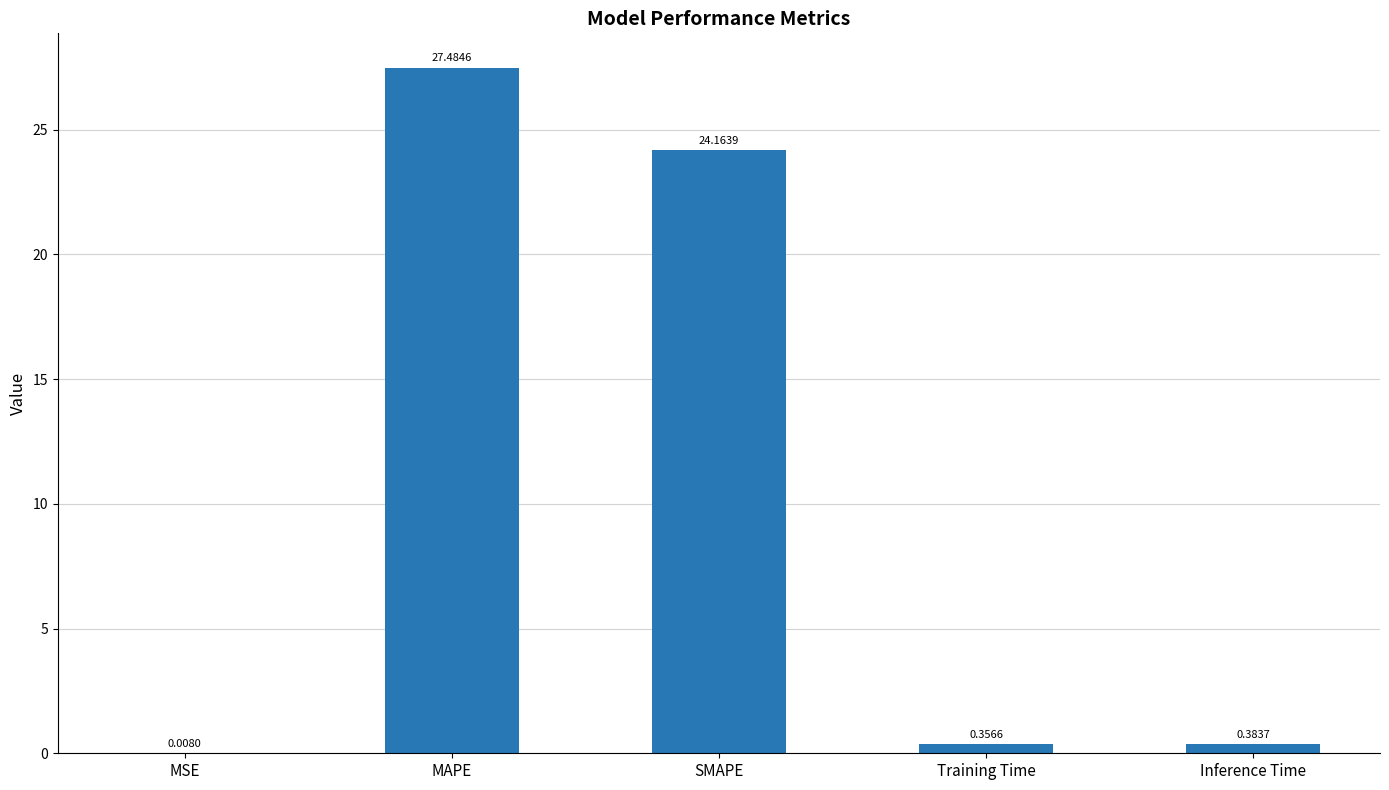

At which category does the chart reach its peak across all series?

MAPE